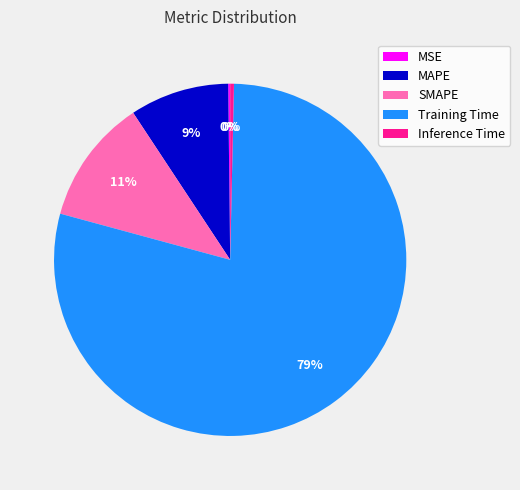

Is there a majority slice in this chart?

Yes